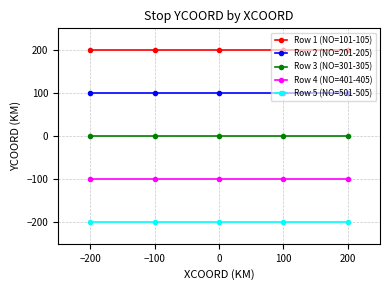

Reading left to right, list all the values displayed in this chart.

Row 1 (NO=101-105): 200	200	200	200	200
Row 2 (NO=201-205): 100	100	100	100	100
Row 3 (NO=301-305): 0	0	0	0	0
Row 4 (NO=401-405): -100	-100	-100	-100	-100
Row 5 (NO=501-505): -200	-200	-200	-200	-200